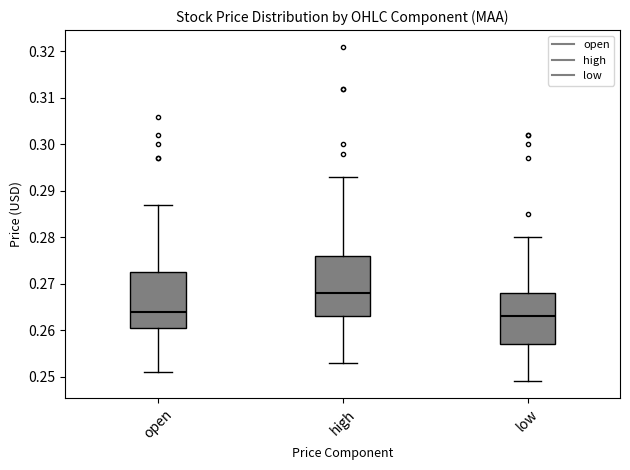

Where does the lower whisker of the box for open end on the y-axis? The values are not printed on the chart, so give them approximately, as read against the axis.

0.251